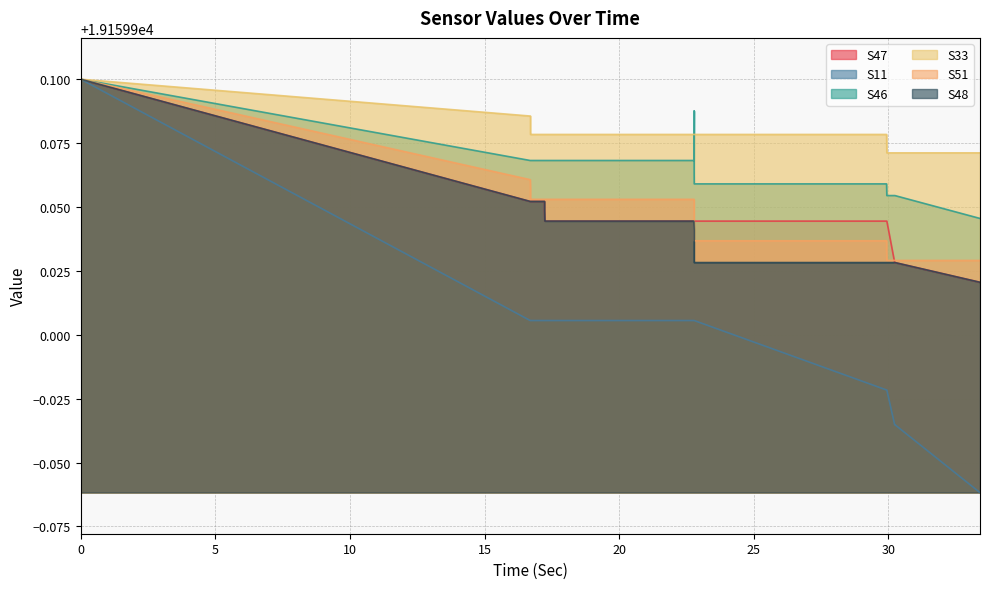

The S46 series shows 29701.8 at 35. True or false?

False